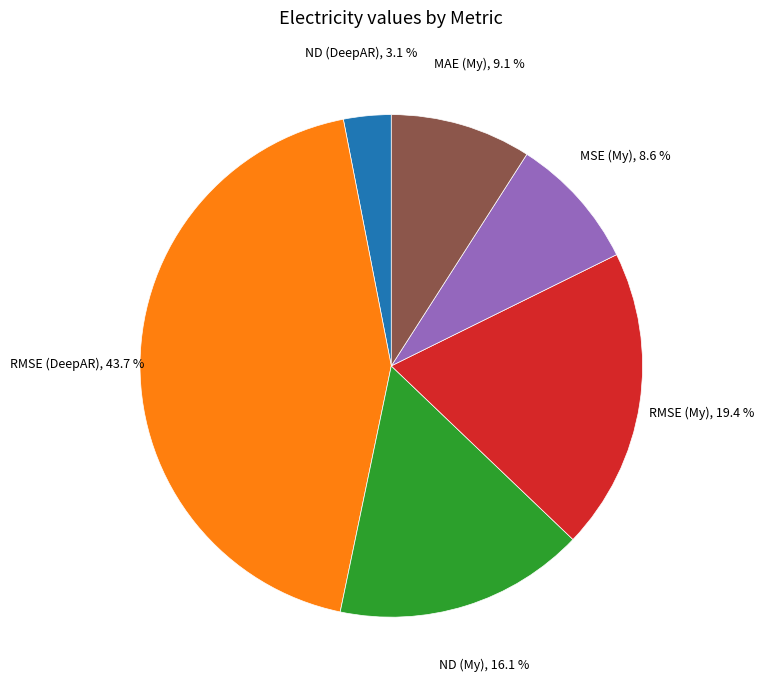

Does any single category account for the majority?

No